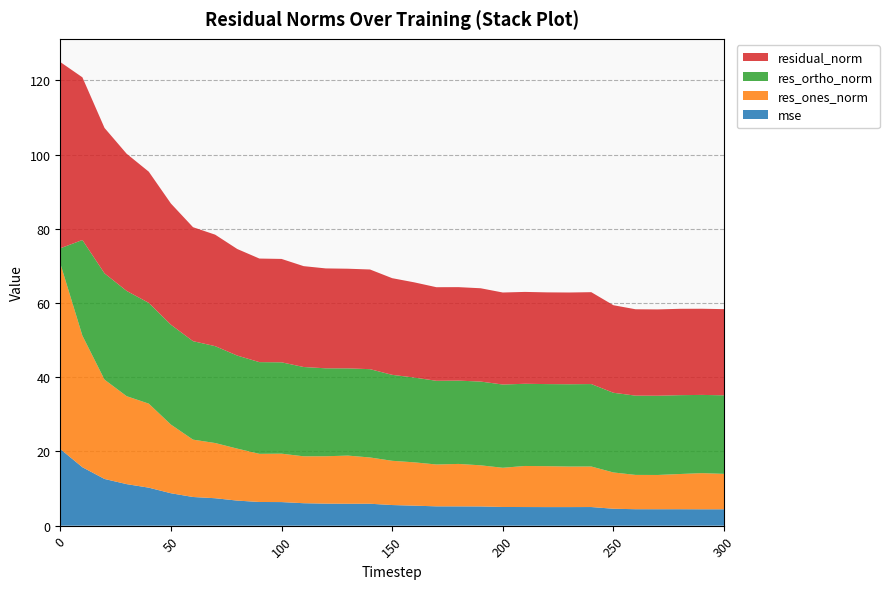

Reading left to right, list all the values displayed in this chart.

mse: 0=20.7	10=15.8	20=12.6	30=11.2	40=10.2	50=8.7	60=7.7	70=7.4	80=6.8	90=6.4	100=6.4	110=6.1	120=5.9	130=5.9	140=5.9	150=5.6	160=5.4	170=5.2	180=5.2	190=5.2	200=5.0	210=5.0	220=5.0	230=5.0	240=5.0	250=4.6	260=4.4	270=4.4	280=4.4	290=4.4	300=4.4
res_ones_norm: 0=50.0	10=35.5	20=26.8	30=23.7	40=22.6	50=18.5	60=15.5	70=14.9	80=14.0	90=13.0	100=13.0	110=12.6	120=12.8	130=13.0	140=12.5	150=11.9	160=11.7	170=11.3	180=11.4	190=11.1	200=10.6	210=11.1	220=11.0	230=10.9	240=10.9	250=9.8	260=9.2	270=9.2	280=9.5	290=9.7	300=9.5
res_ortho_norm: 0=4.1	10=25.8	20=28.6	30=28.4	40=27.1	50=26.9	60=26.5	70=26.1	80=25.1	90=24.7	100=24.6	110=24.1	120=23.7	130=23.5	140=23.8	150=23.2	160=22.8	170=22.6	180=22.4	190=22.6	200=22.4	210=22.1	220=22.1	230=22.2	240=22.2	250=21.5	260=21.4	270=21.4	280=21.3	290=21.1	300=21.2
residual_norm: 0=50.2	10=43.8	20=39.2	30=37.0	40=35.4	50=32.7	60=30.7	70=30.0	80=28.7	90=27.9	100=27.9	110=27.2	120=26.9	130=26.9	140=26.9	150=26.1	160=25.7	170=25.2	180=25.2	190=25.1	200=24.8	210=24.8	220=24.7	230=24.7	240=24.8	250=23.6	260=23.3	270=23.3	280=23.3	290=23.2	300=23.2